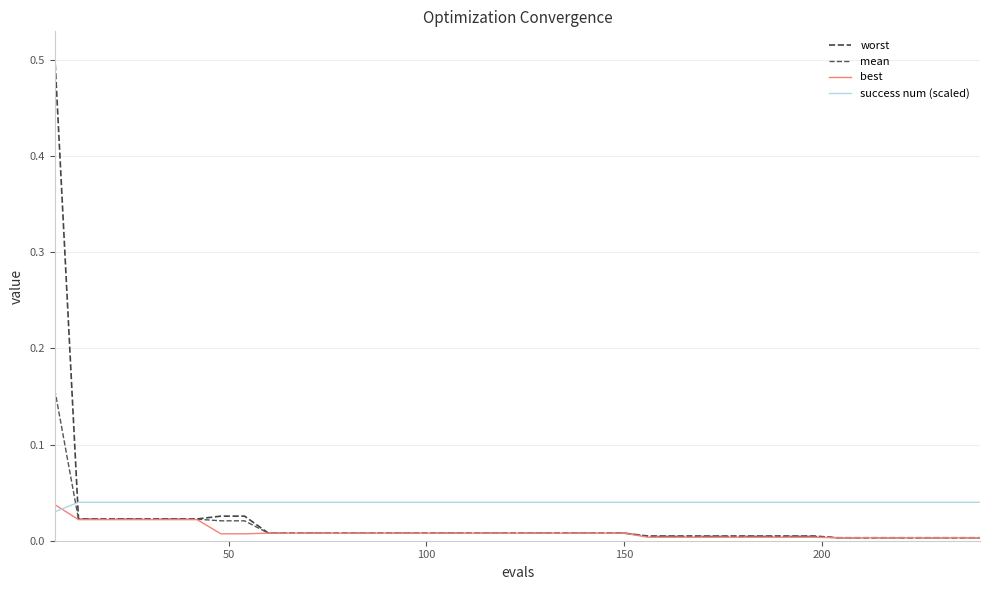

Is this an area chart (filled region under the line)?

No